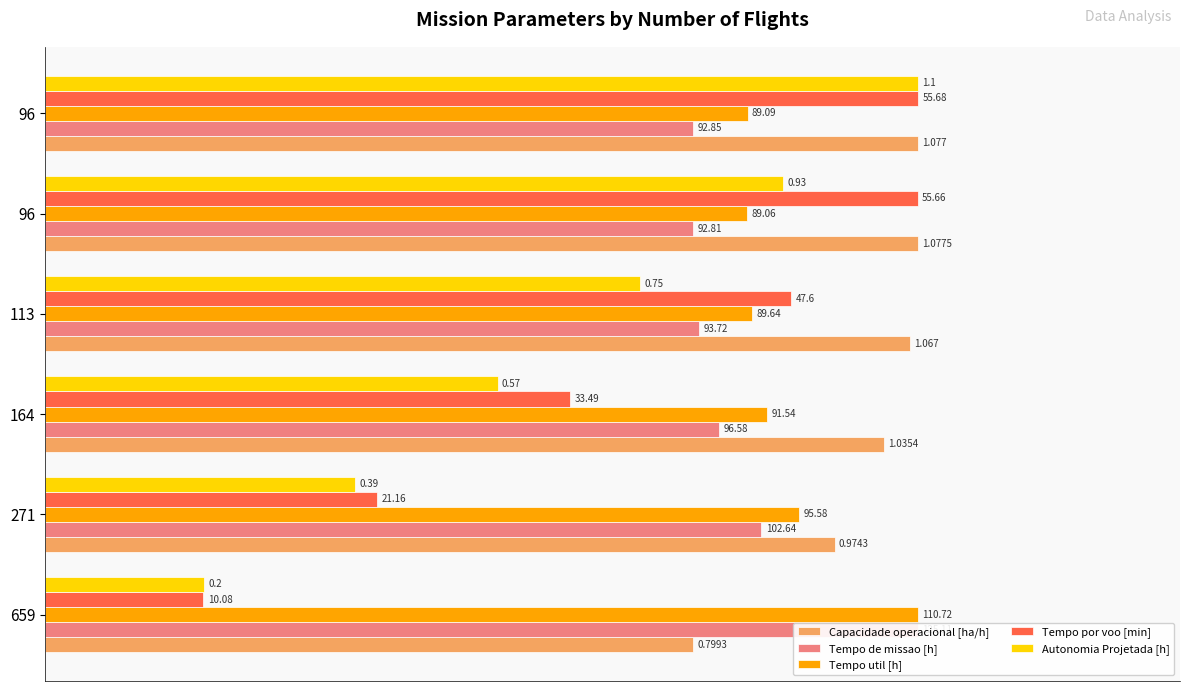

How many values in the Autonomia Projetada [h] series exceed 68?

3